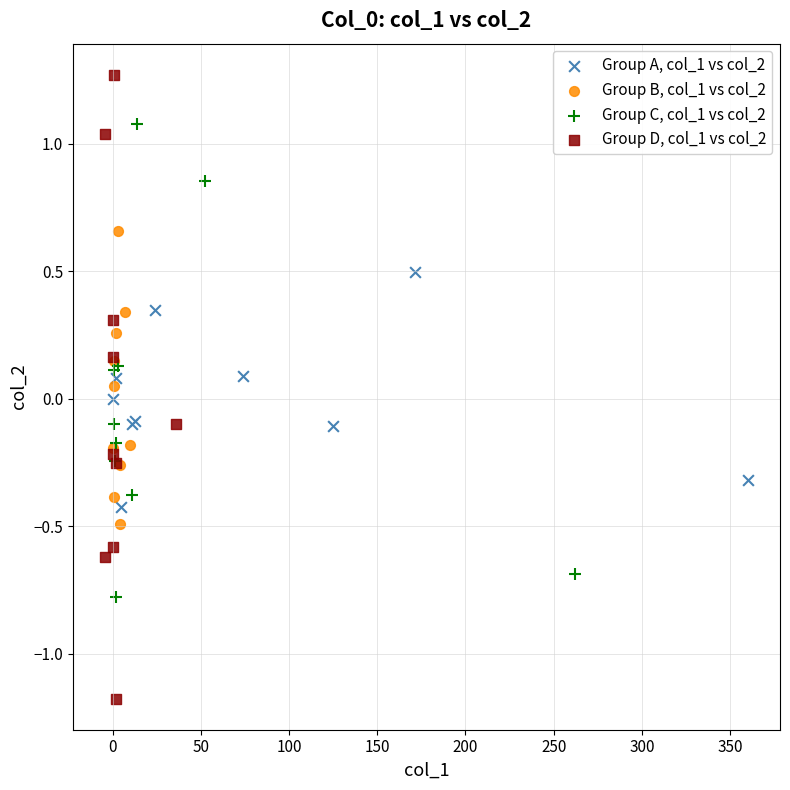

Which series contains the highest Y value?

Group D, col_1 vs col_2